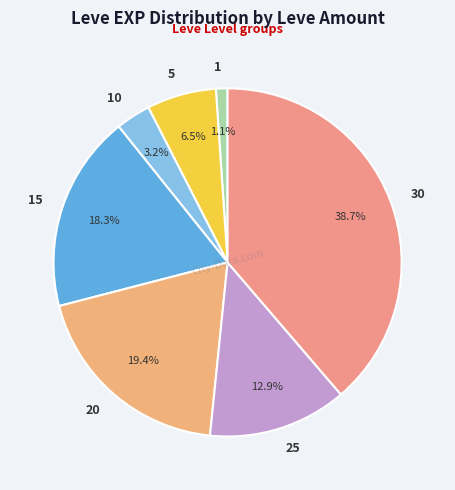

Which category has the biggest portion of the pie?

30